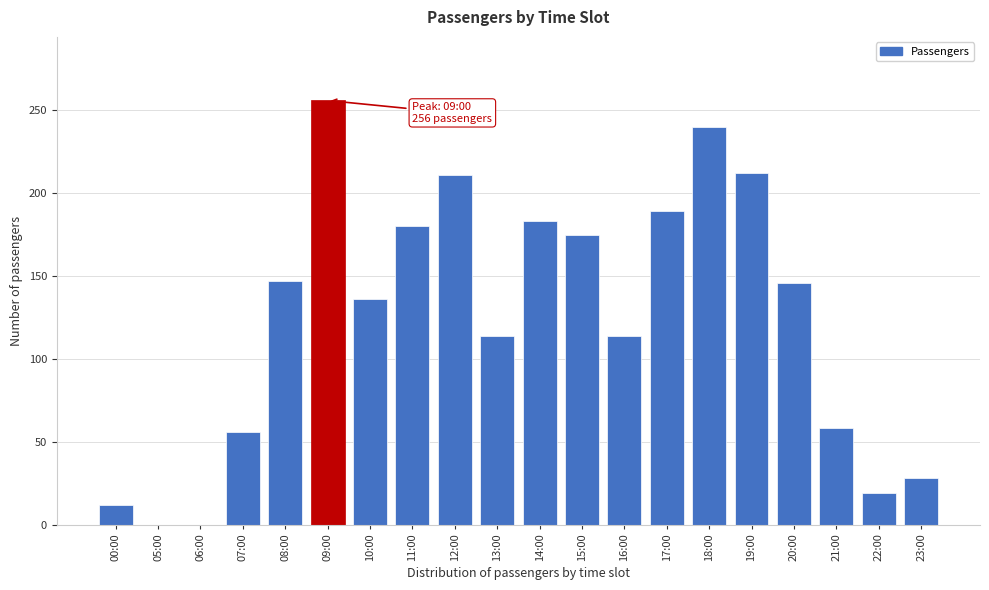

Where is the data nearest to the value 128?

10:00